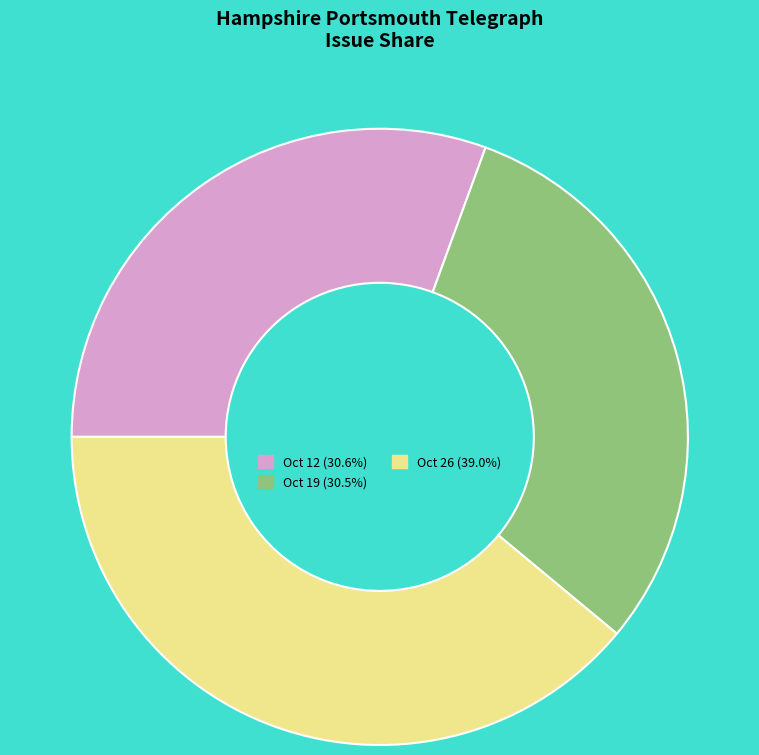

Does any single category account for the majority?

No